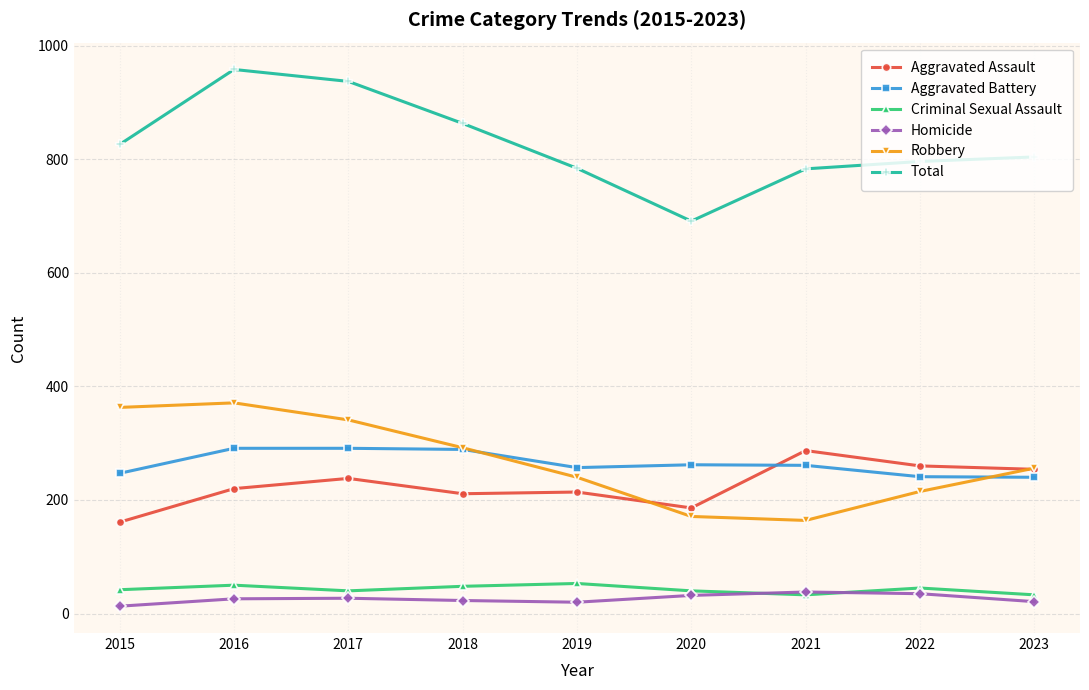

Where do Aggravated Assault and Aggravated Battery first cross each other?

2020 and 2021